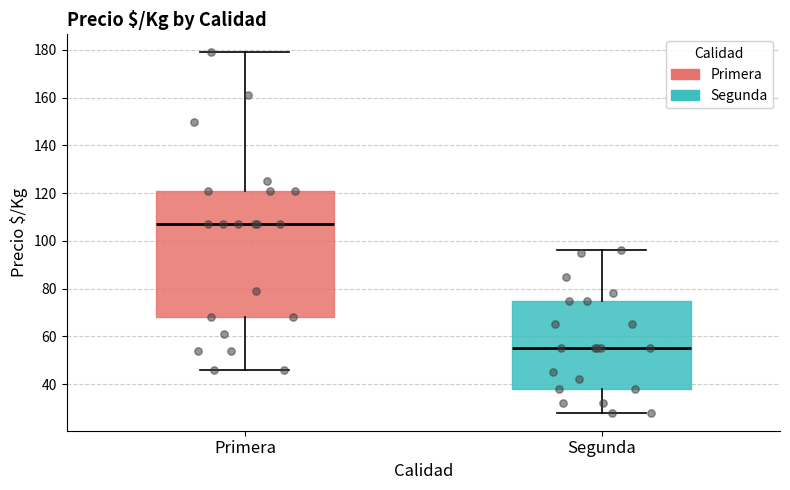

Reading left to right, read every box against the y-axis: the position of its median line, the range the box covers, and the ends of its whiskers. The values are not printed on the chart, so give them approximately, as read against the axis.

Primera: median 108, box 68 to 122, whiskers 46 to 180
Segunda: median 56, box 38 to 76, whiskers 28 to 96